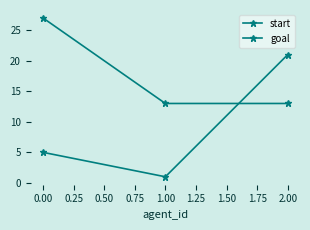

What is the highest value of the goal series?

27